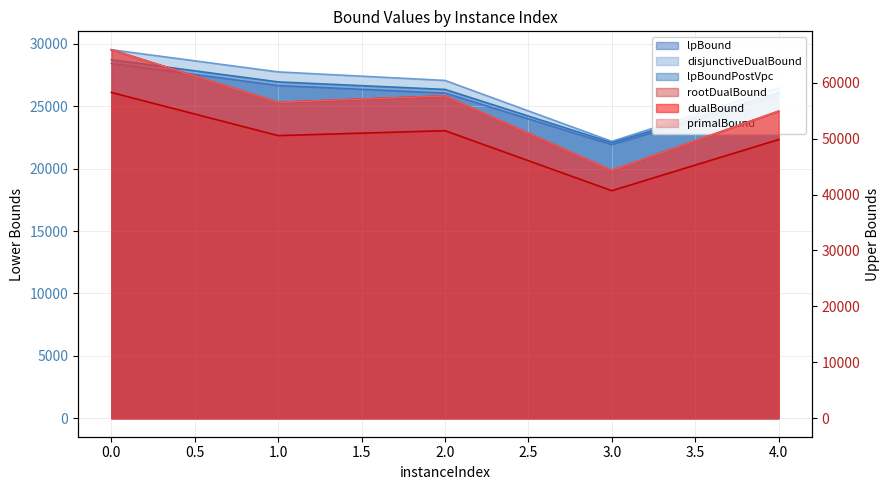

Is it true that primalBound equals 65887.0 at 0?

True